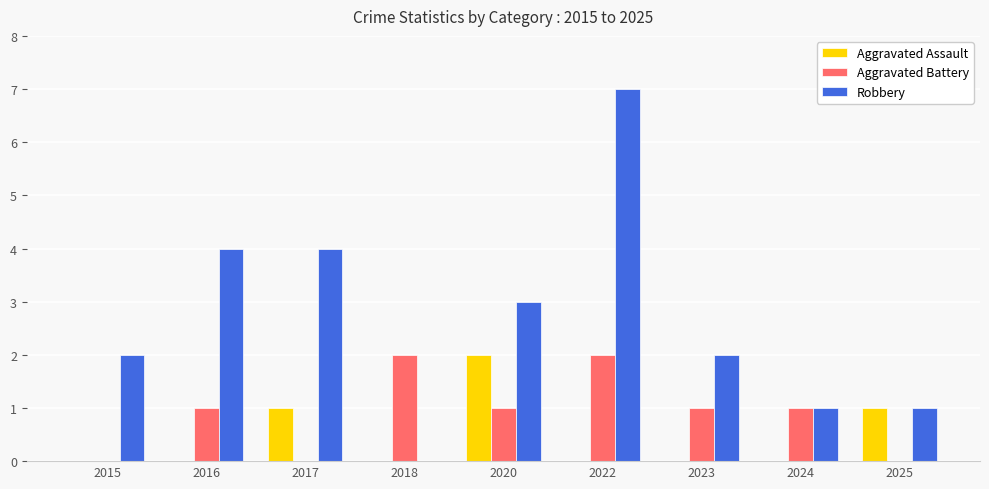

What are all the series names shown in the legend?

Aggravated Assault, Aggravated Battery, Robbery